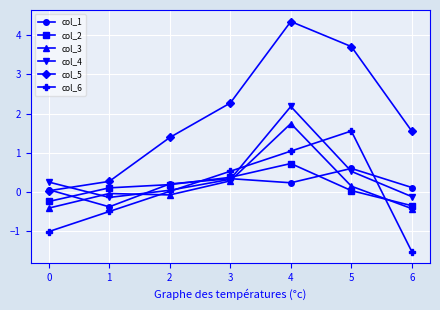

True or false: col_5 and col_6 cross at least once.

False